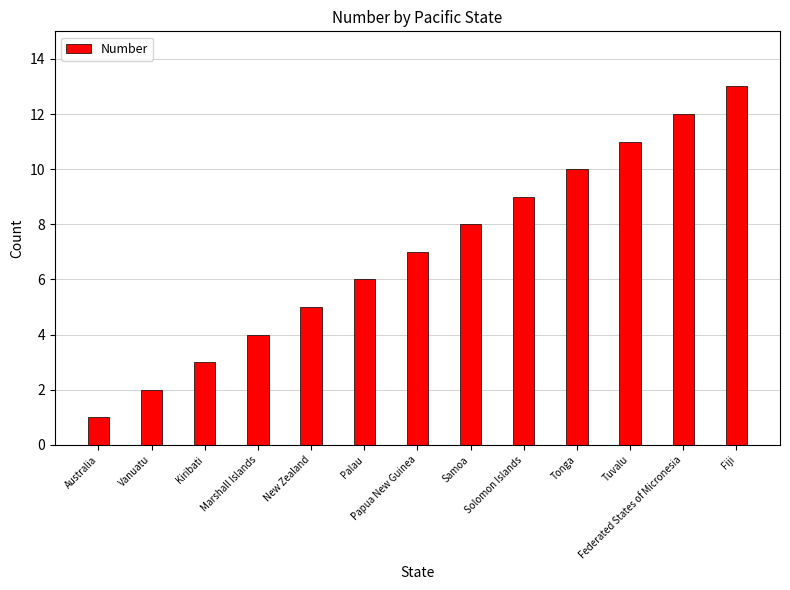

Which has a higher value, Marshall Islands or Tuvalu?

Tuvalu